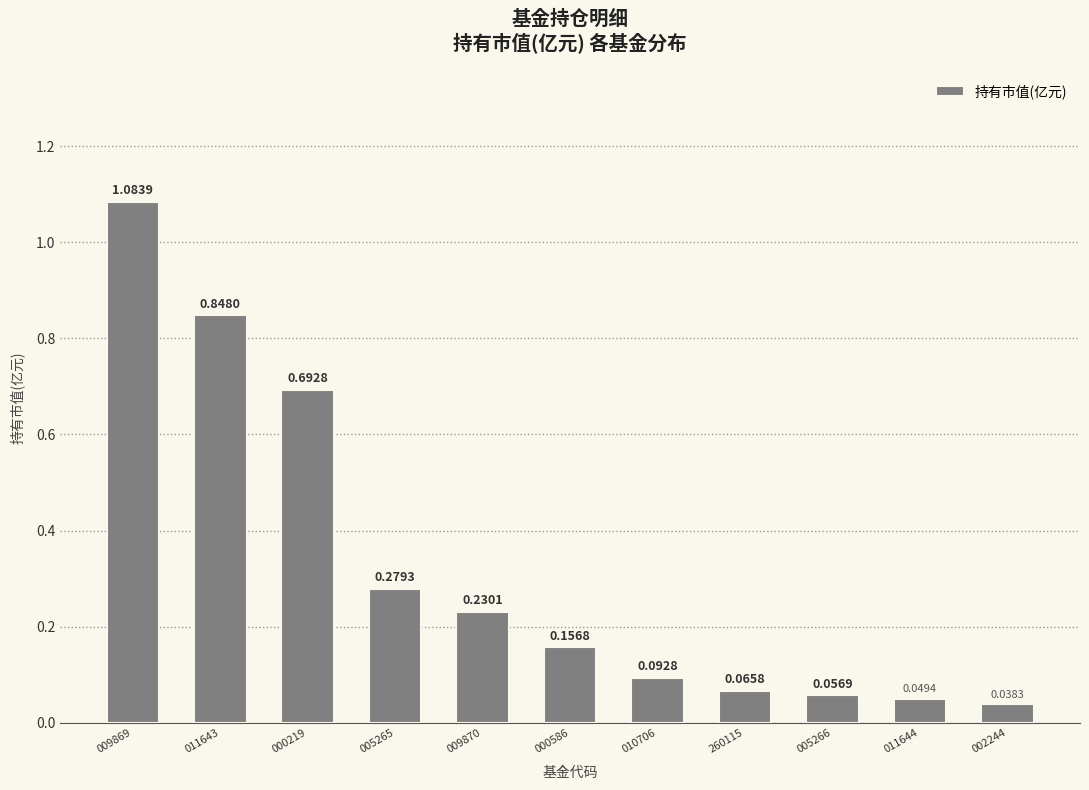

What is the label of the 7th bar from the right?

009870